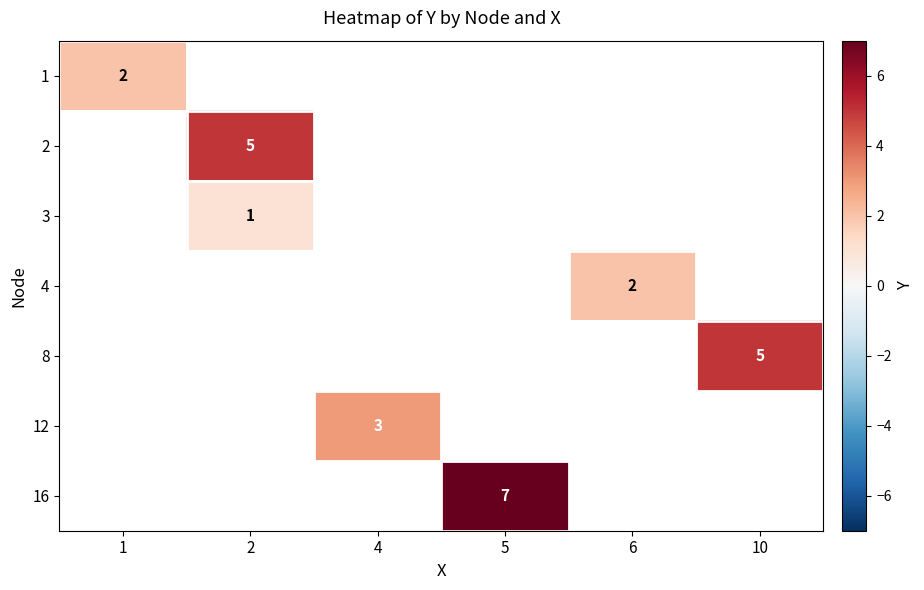

The value of 12 at 4 is 3. True or false?

True